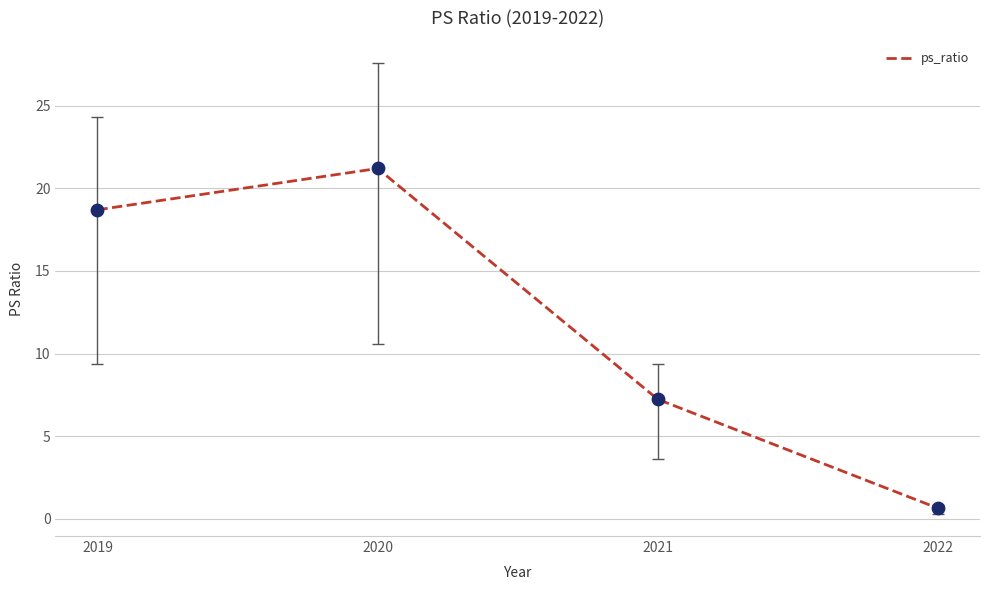

What is the change in value from 2020 to 2021?

-14.0